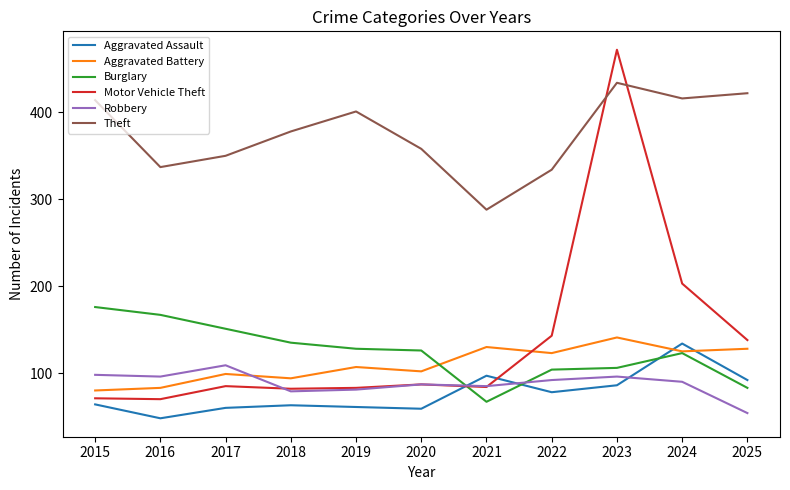

In Robbery, how many points are higher than both neighbors (excluding endpoints)?

3